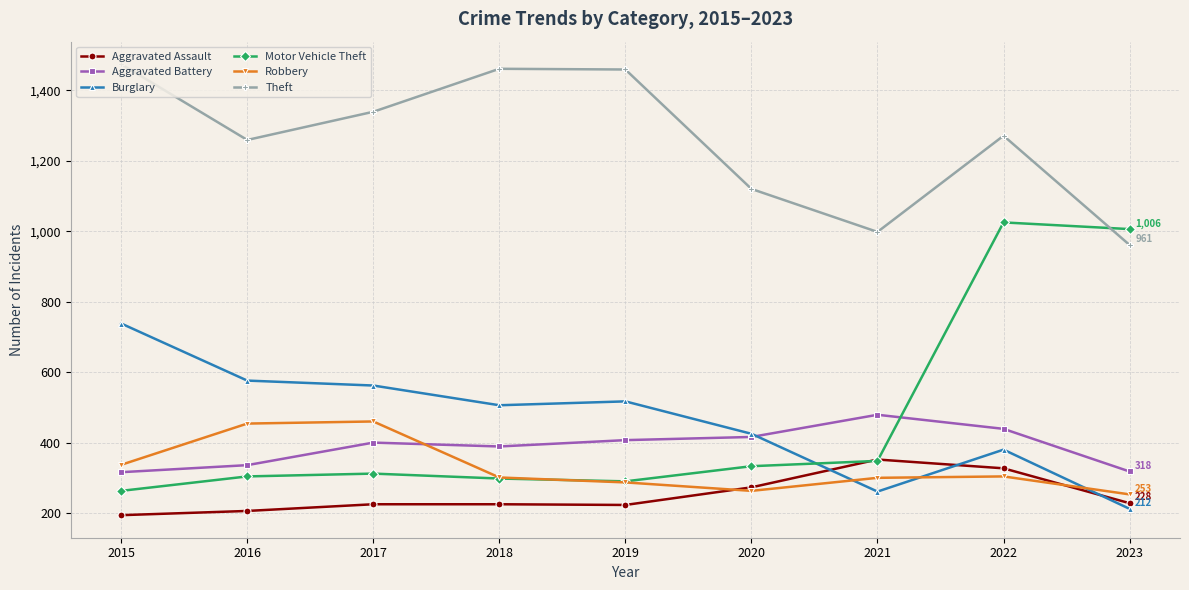

Read the Aggravated Assault value at 2016, to the nearest 50.

200